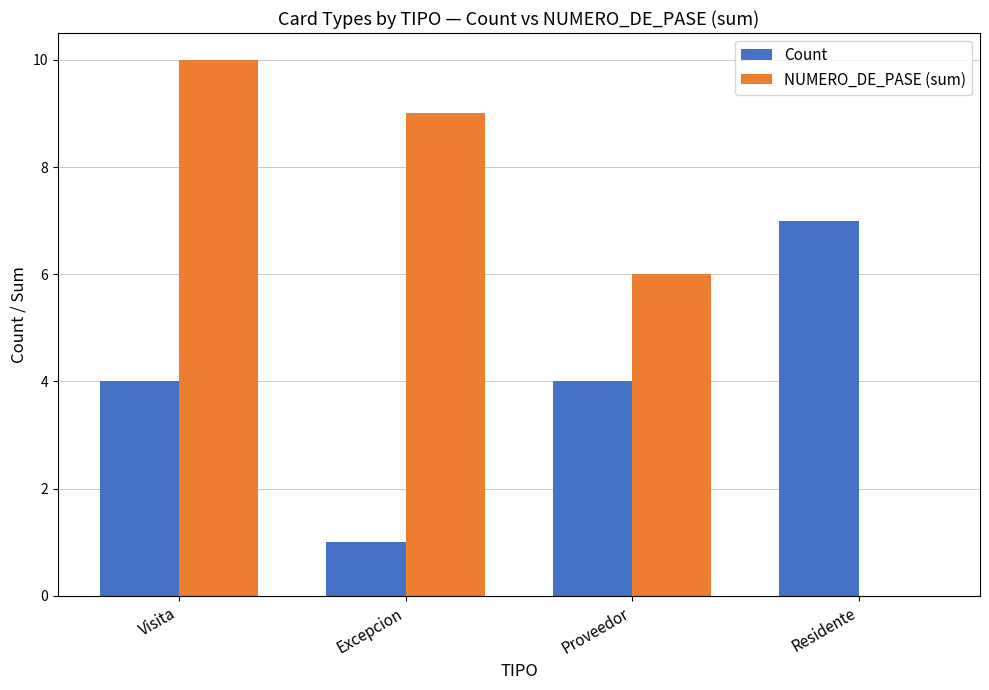

What is the sum of all NUMERO_DE_PASE (sum) values?

25